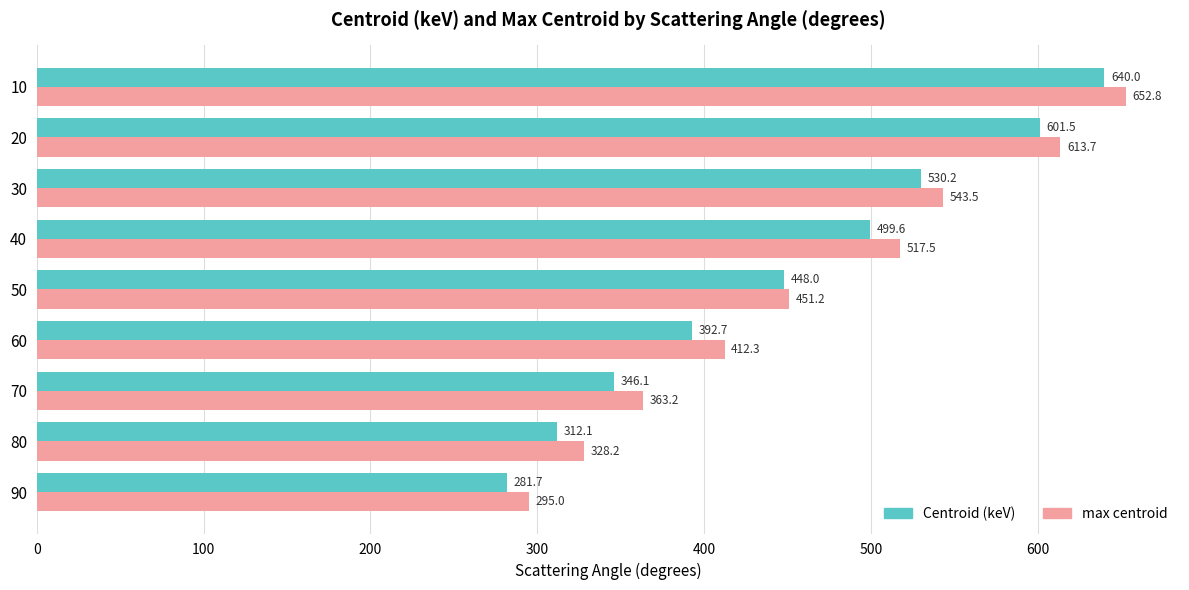

Read the Centroid (keV) value at 40.

499.6